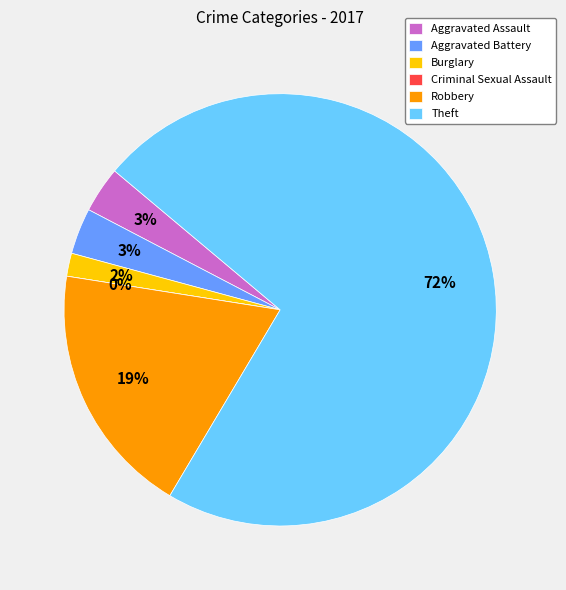

Is it true that Robbery is 28% of the pie?

False